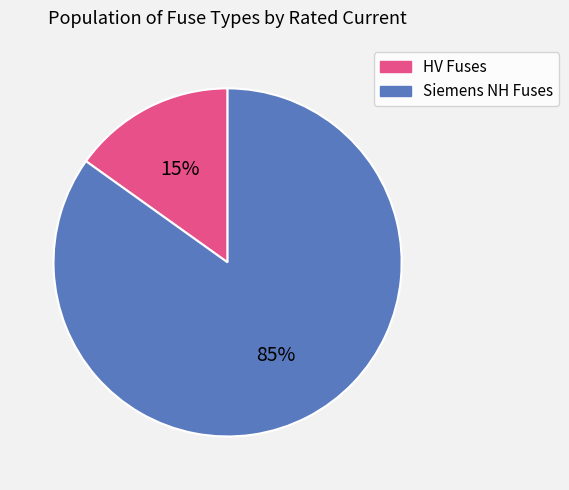

To the nearest percent, what is the average slice percentage?

50%